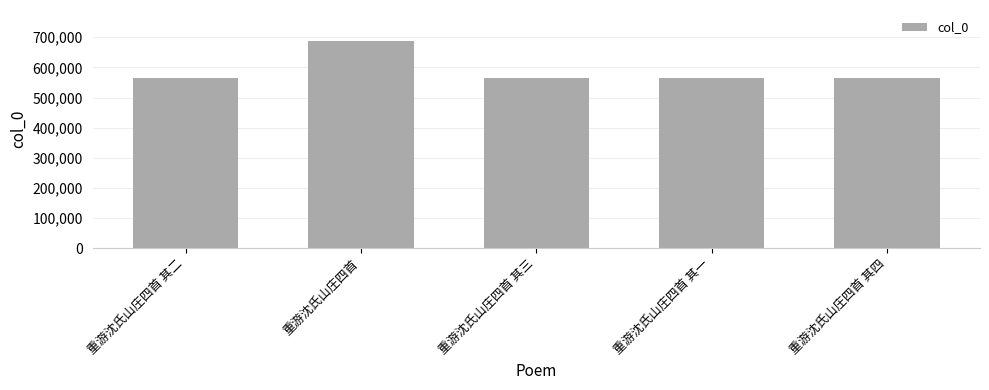

What is the difference between the values at 重游沈氏山庄四首 其三 and 重游沈氏山庄四首?

123082